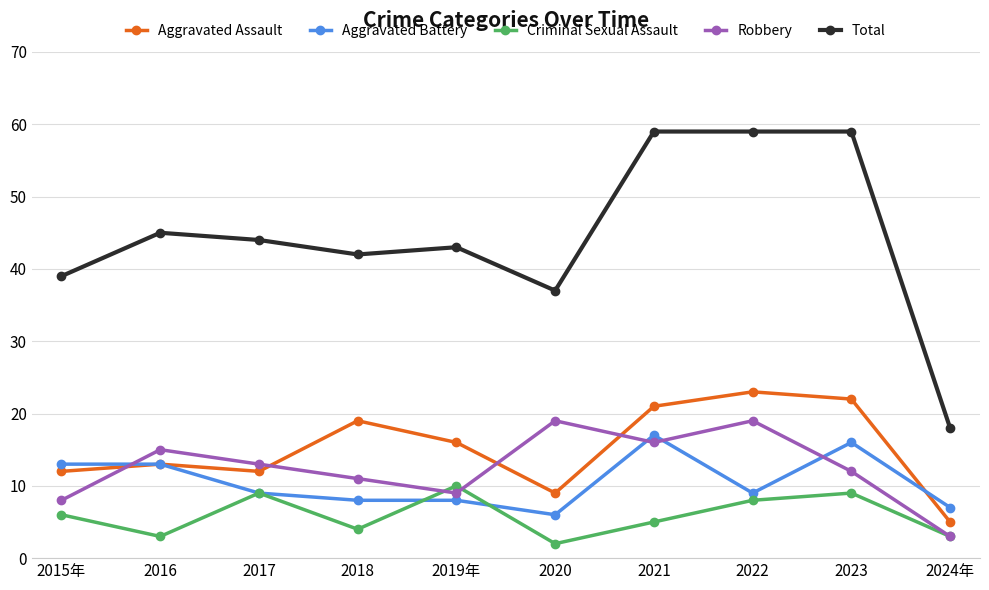

Reading right to left, list all the values displayed in this chart.

Aggravated Assault: 2024年=5	2023=22	2022=23	2021=21	2020=9	2019年=16	2018=19	2017=12	2016=13	2015年=12
Aggravated Battery: 2024年=7	2023=16	2022=9	2021=17	2020=6	2019年=8	2018=8	2017=9	2016=13	2015年=13
Criminal Sexual Assault: 2024年=3	2023=9	2022=8	2021=5	2020=2	2019年=10	2018=4	2017=9	2016=3	2015年=6
Robbery: 2024年=3	2023=12	2022=19	2021=16	2020=19	2019年=9	2018=11	2017=13	2016=15	2015年=8
Total: 2024年=18	2023=59	2022=59	2021=59	2020=37	2019年=43	2018=42	2017=44	2016=45	2015年=39